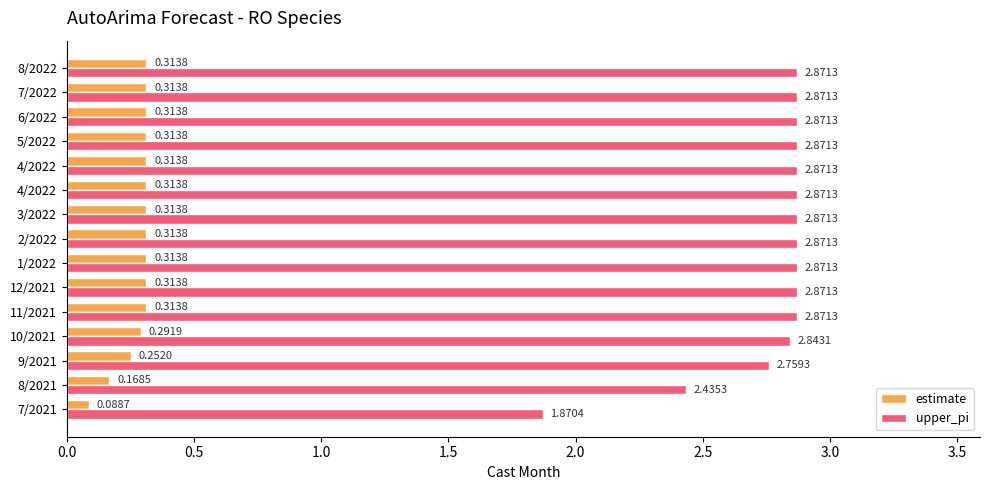

What is the difference between the maximum and second lowest values in the upper_pi series?

0.4